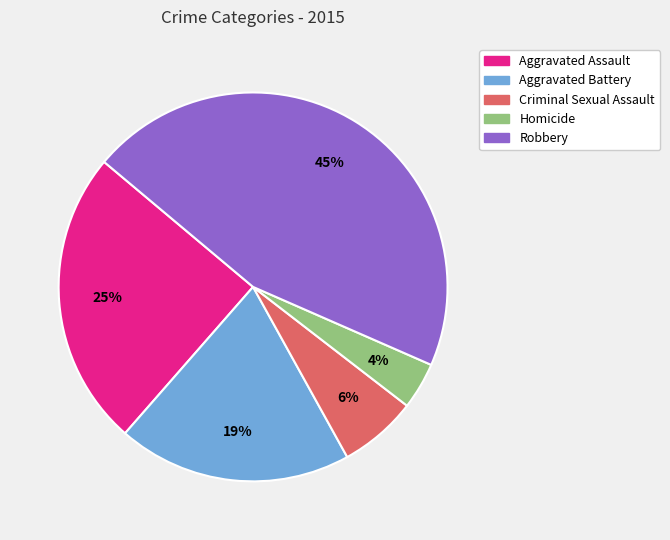

How many segments does this pie chart have?

5